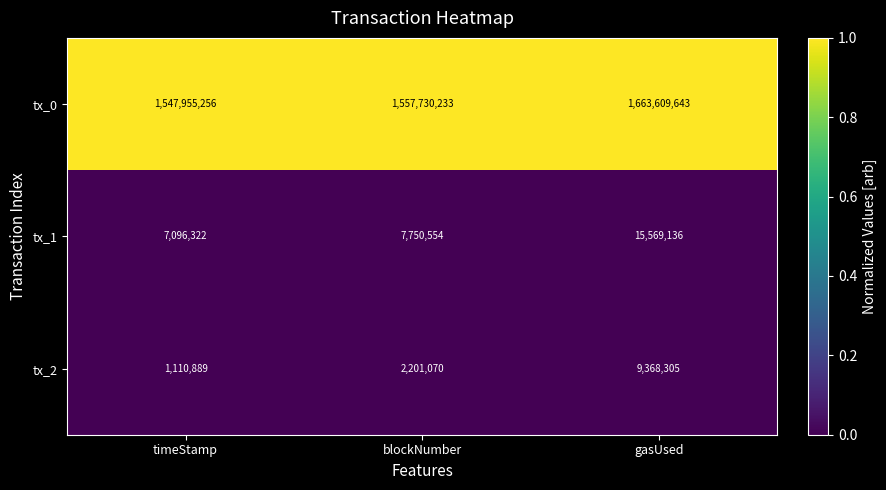

Which series has the largest total across all categories?

tx_0